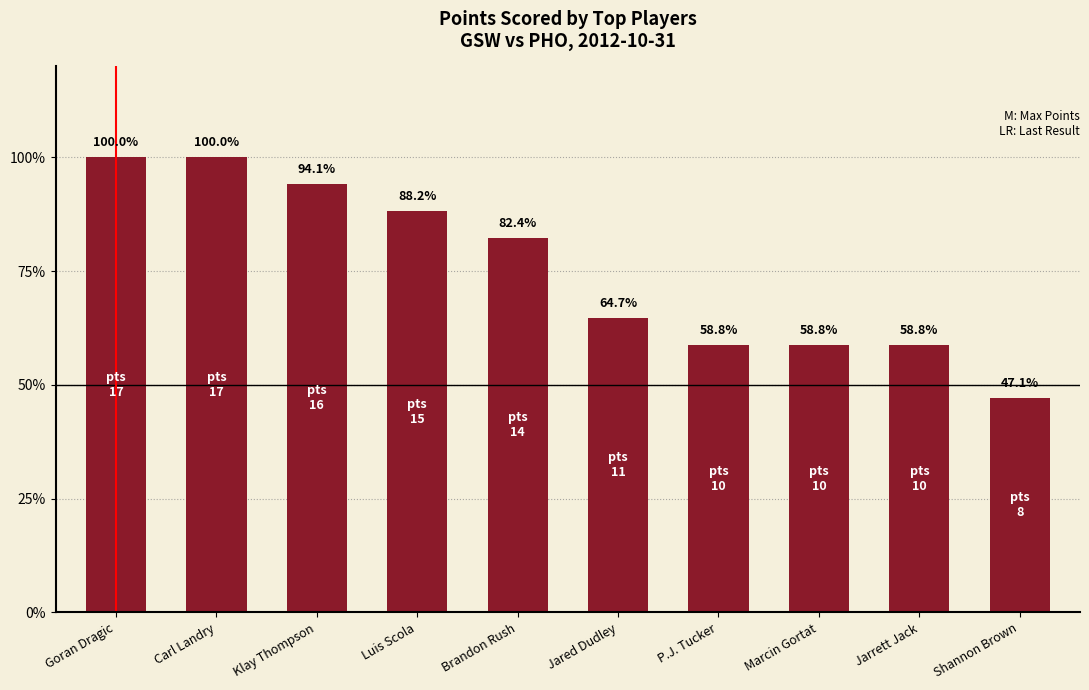

Are the bars horizontal?

No